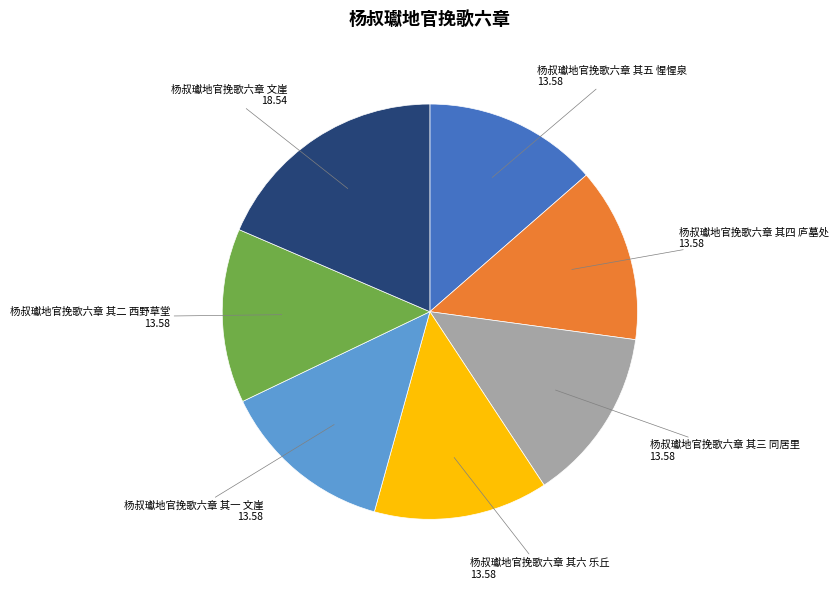

Does 杨叔瓛地官挽歌六章 文崖 represent more than half of the total?

No